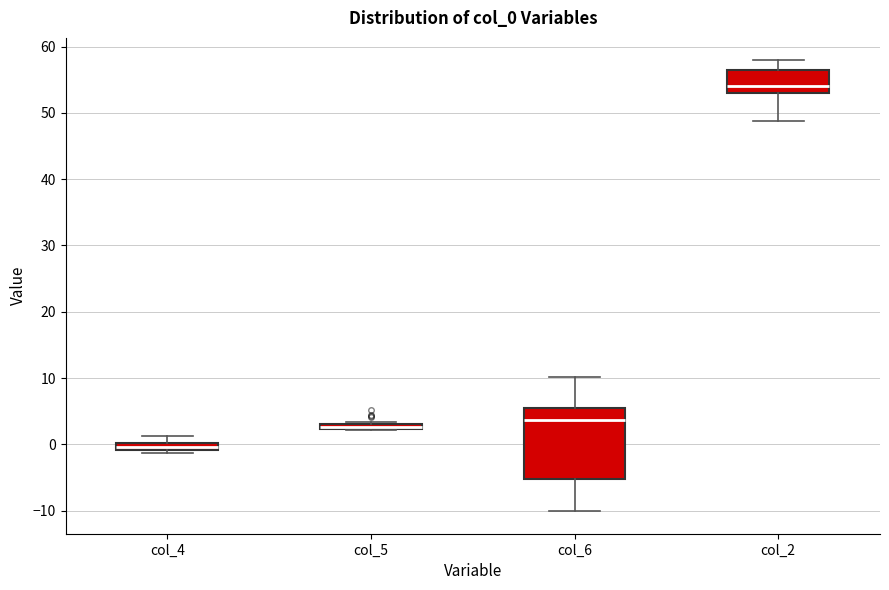

Where does the median line of the box for col_2 sit on the y-axis? The values are not printed on the chart, so give them approximately, as read against the axis.

54